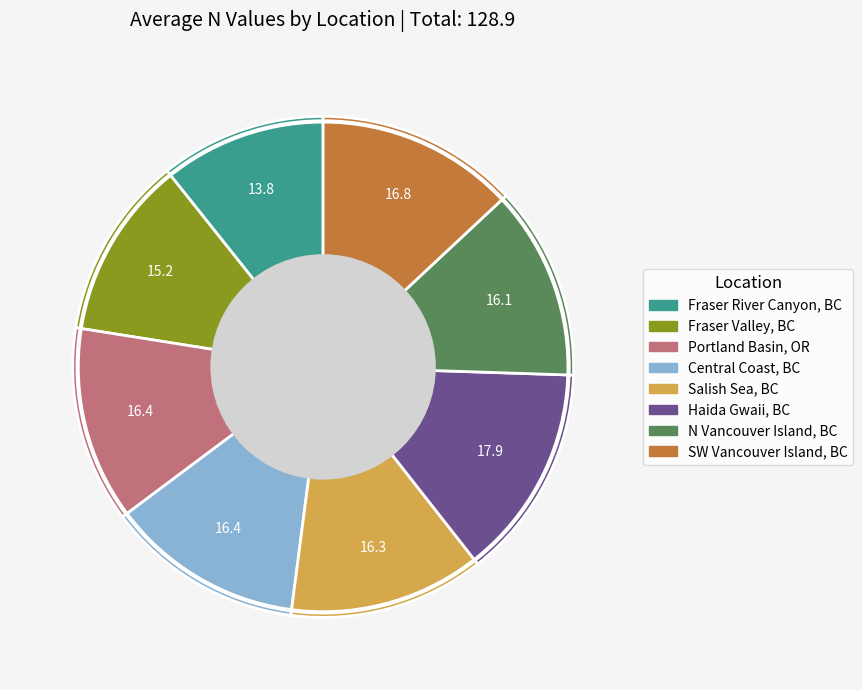

Which category has the biggest portion of the pie?

Haida Gwaii, BC